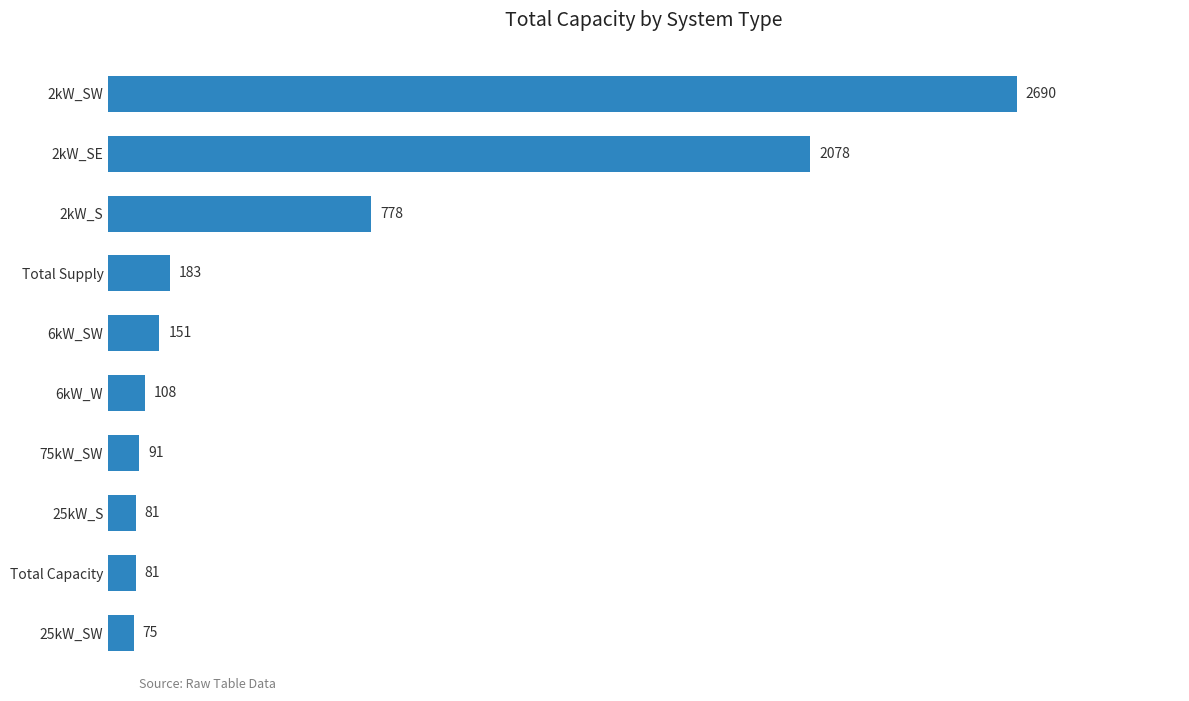

Which category has the lowest value across all series?

25kW_SW